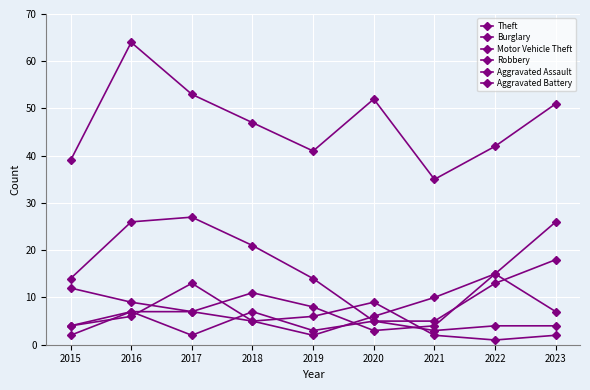

Count the number of categories in the chart.

9